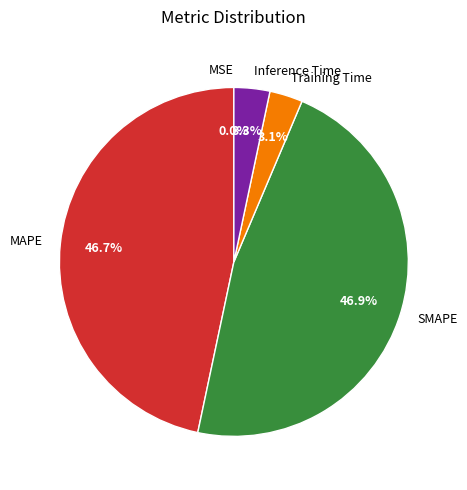

To the nearest percent, what portion does SMAPE represent?

47%